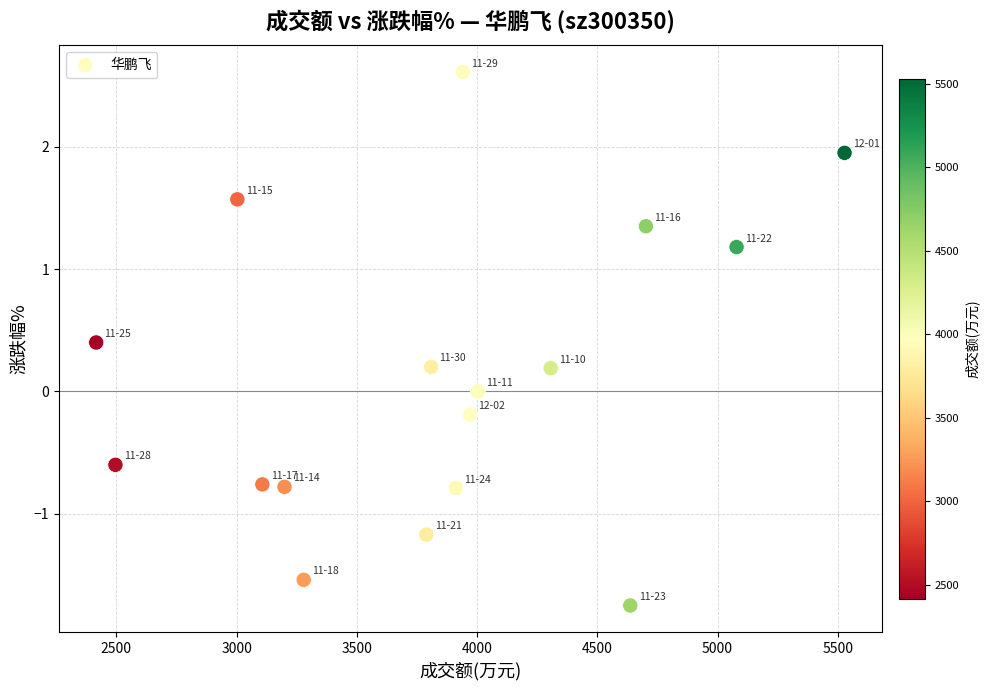

What is the range of Y values (max minus min)?

4.4